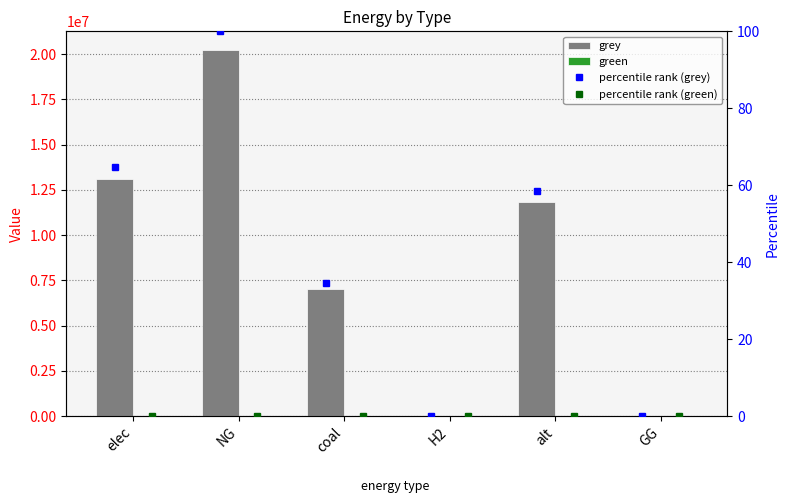

Is the value of percentile rank (grey) at coal greater than the value of percentile rank (green) at H2?

Yes